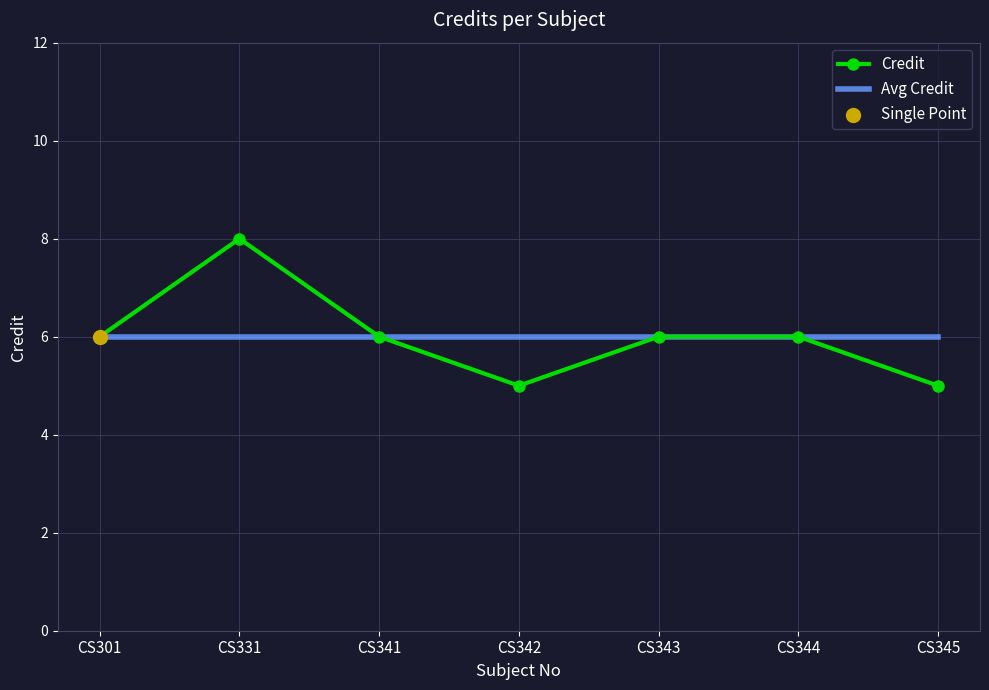

Which series changed the most between CS331 and CS341?

Credit